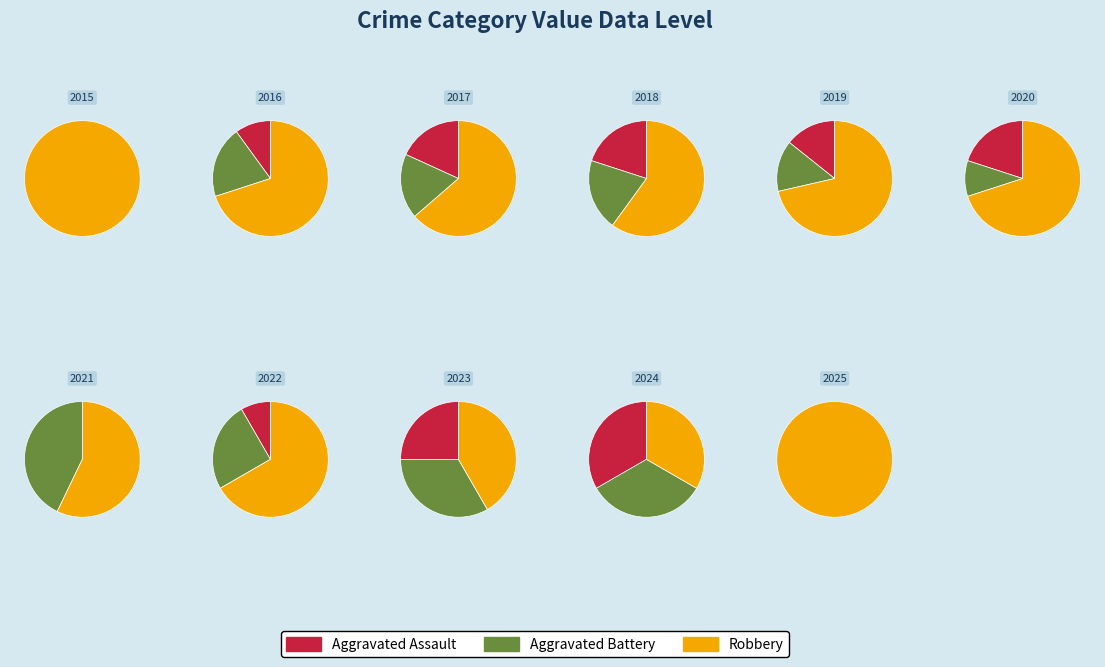

Is it true that 9 is 2% of the pie?

True